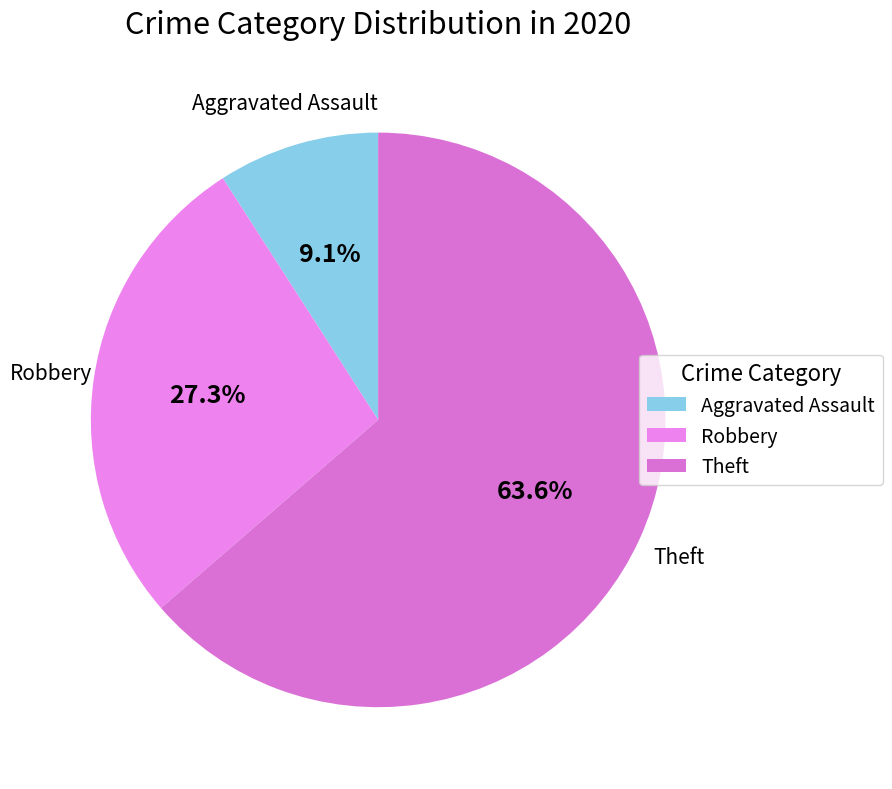

To the nearest percent, what is the average slice percentage?

33%